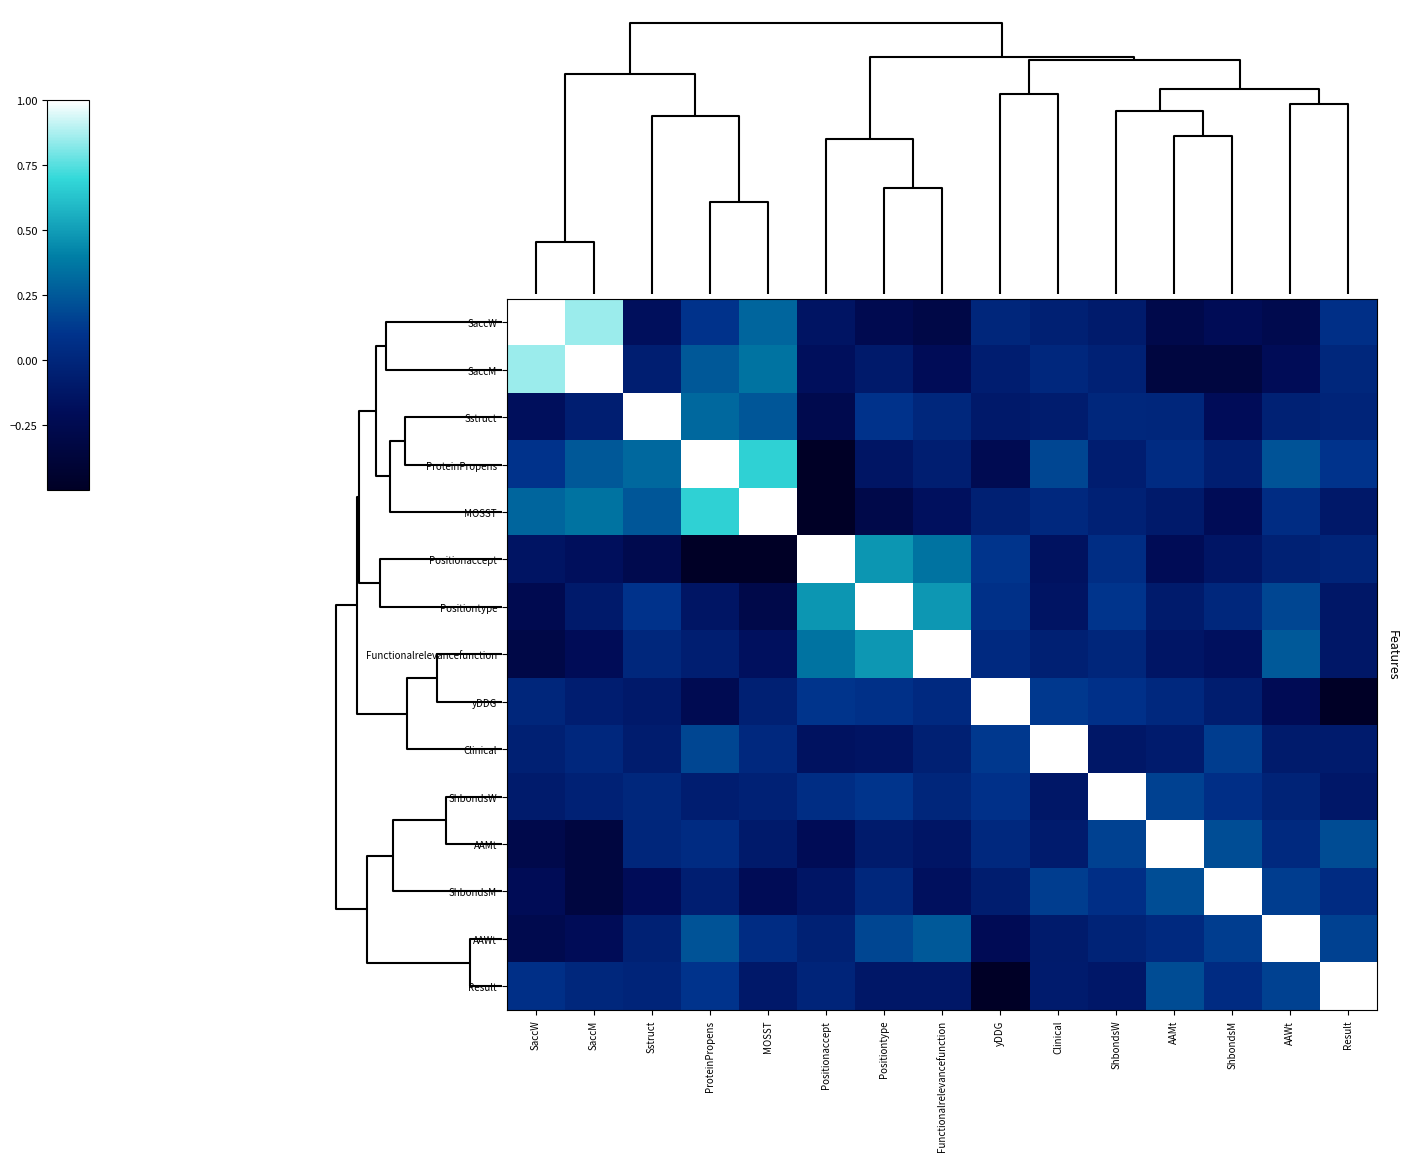

The value of ProteinPropens at yDDG is -0.1. True or false?

False